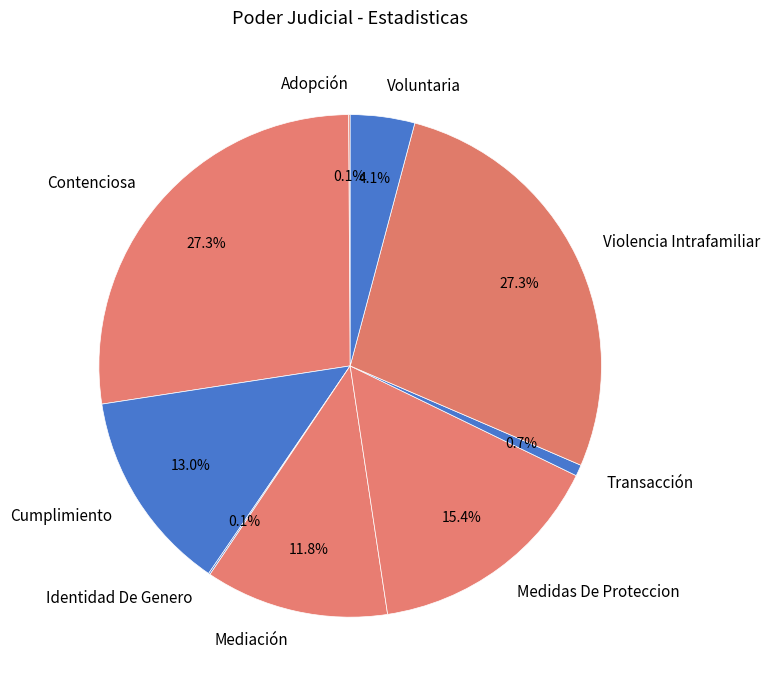

Which has a higher value, Medidas De Proteccion or Mediación?

Medidas De Proteccion